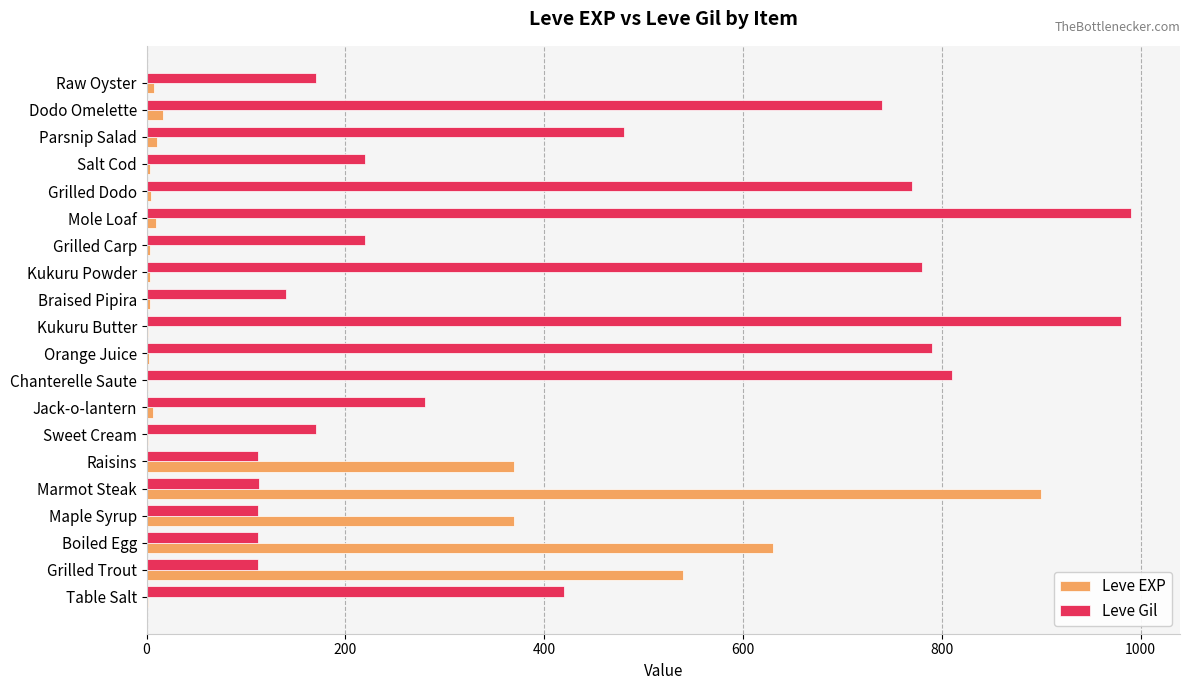

Is the value of Leve Gil at Grilled Trout greater than the value of Leve EXP at Grilled Dodo?

Yes